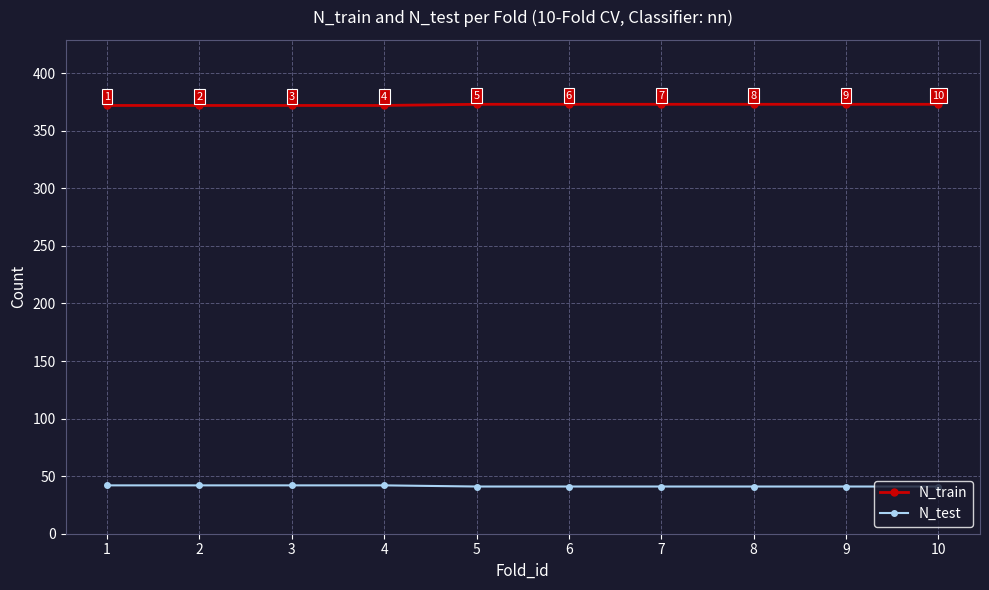

What is the smallest value displayed?

41